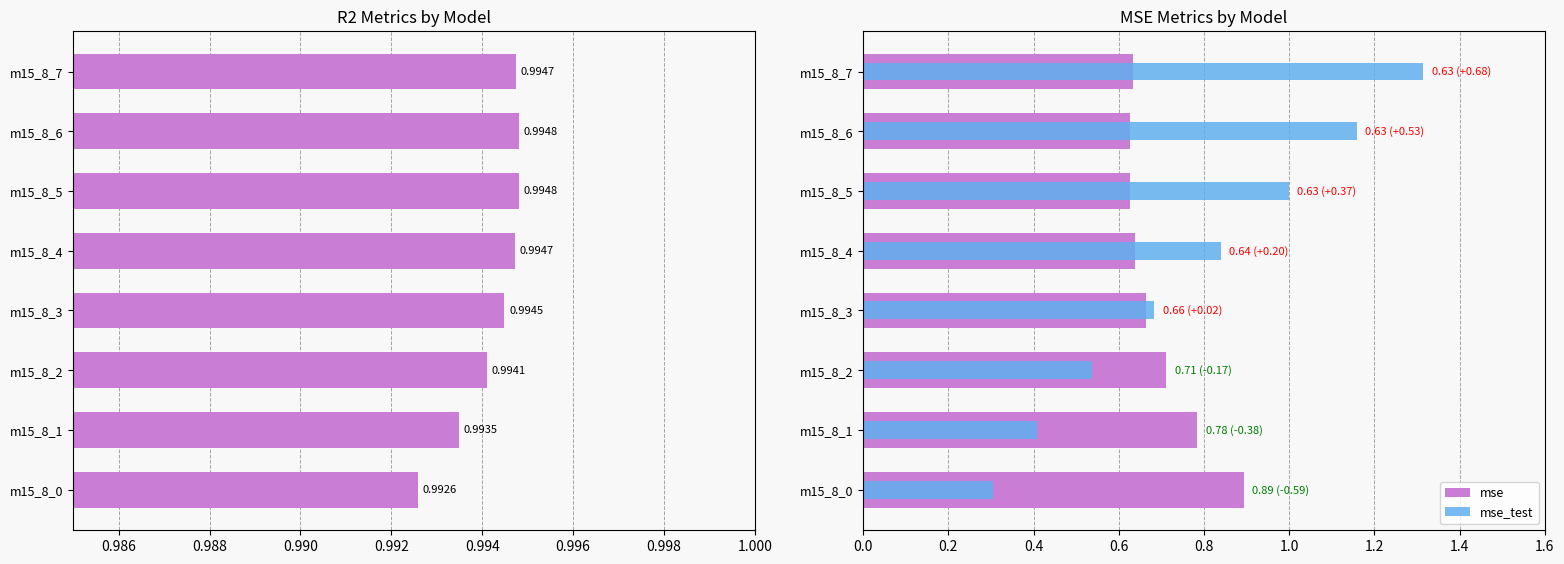

True or false: mse_test has a value of 0.8 at m15_8_4.

True